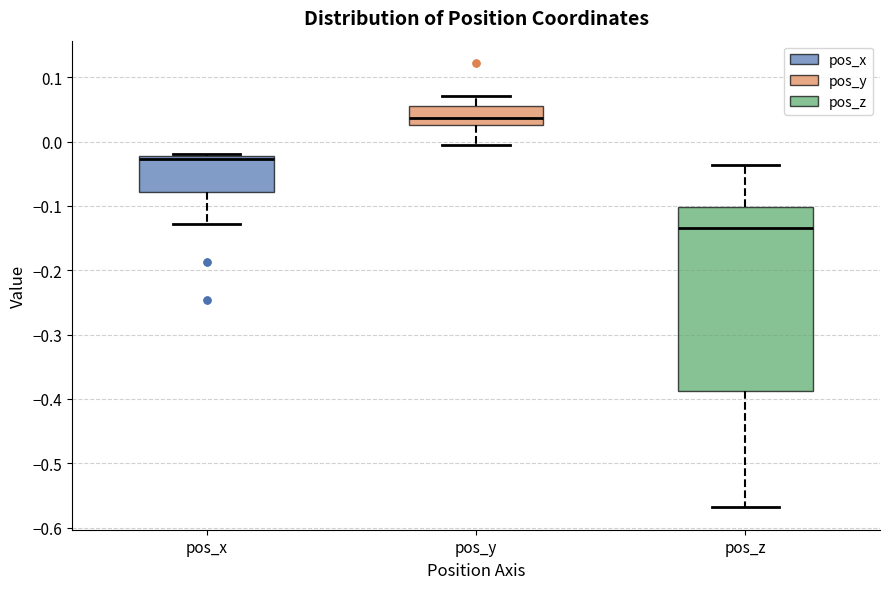

Comparing the boxes themselves (not the whiskers), which one is the tallest?

pos_z